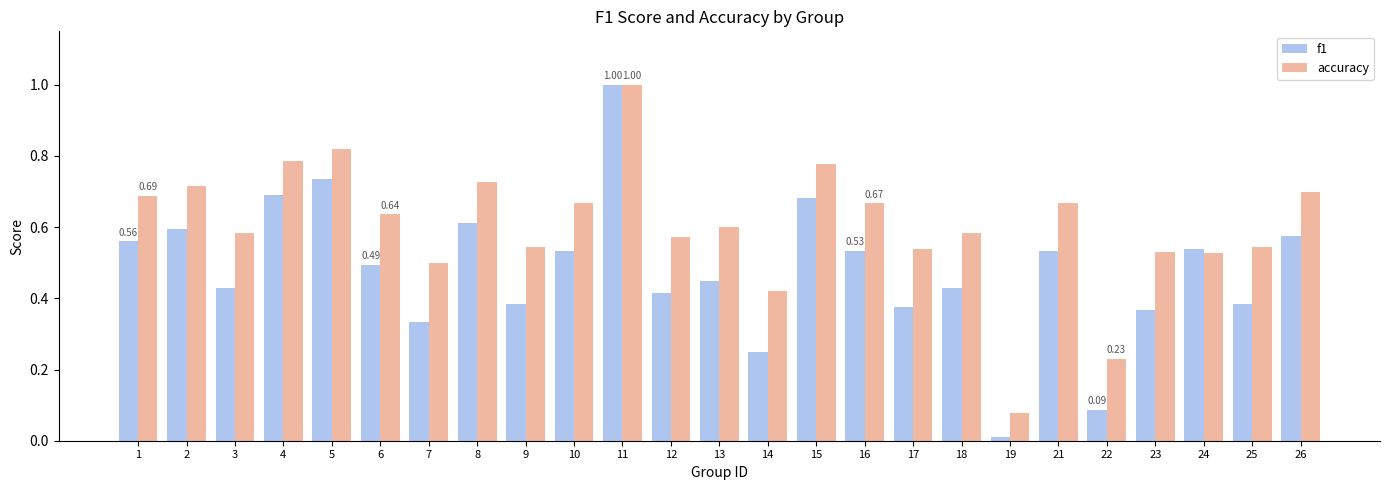

Which category has the highest value in the accuracy series?

11